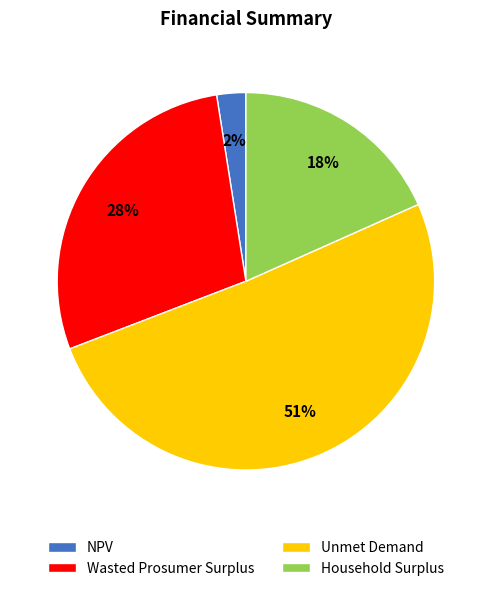

Which has a higher value, NPV or Wasted Prosumer Surplus?

Wasted Prosumer Surplus